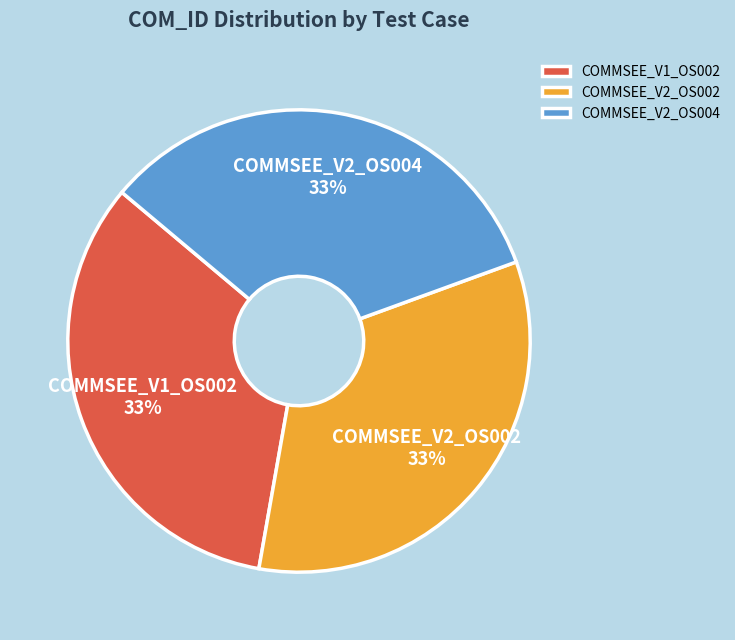

Approximately how many times larger is the value at COMMSEE_V1_OS002 compared to COMMSEE_V2_OS002?

1.0